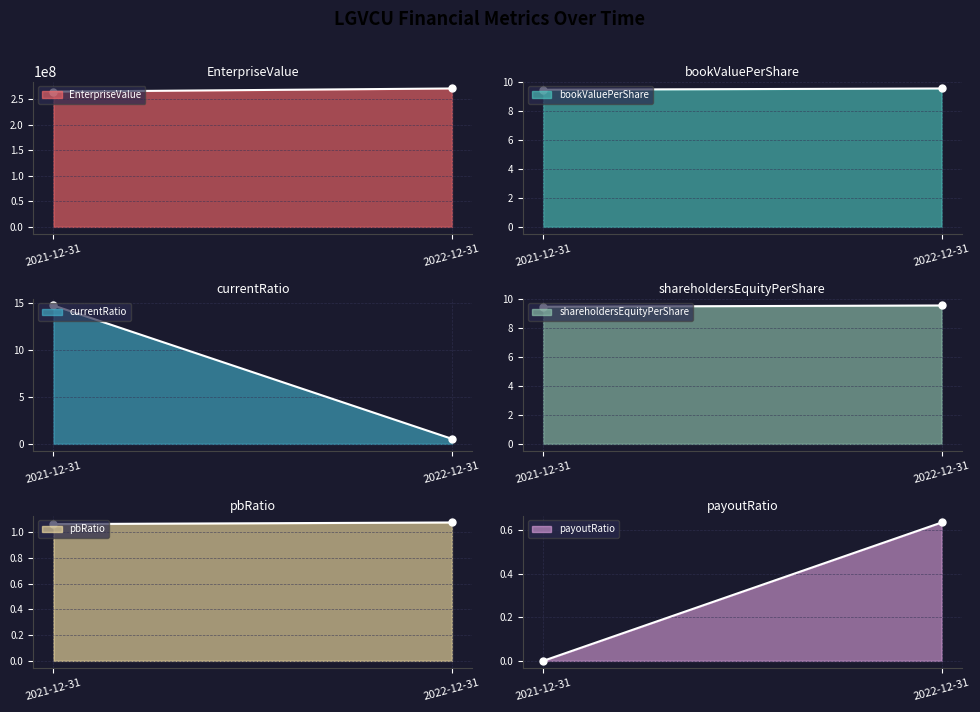

Which series has the largest total across all categories?

EnterpriseValue